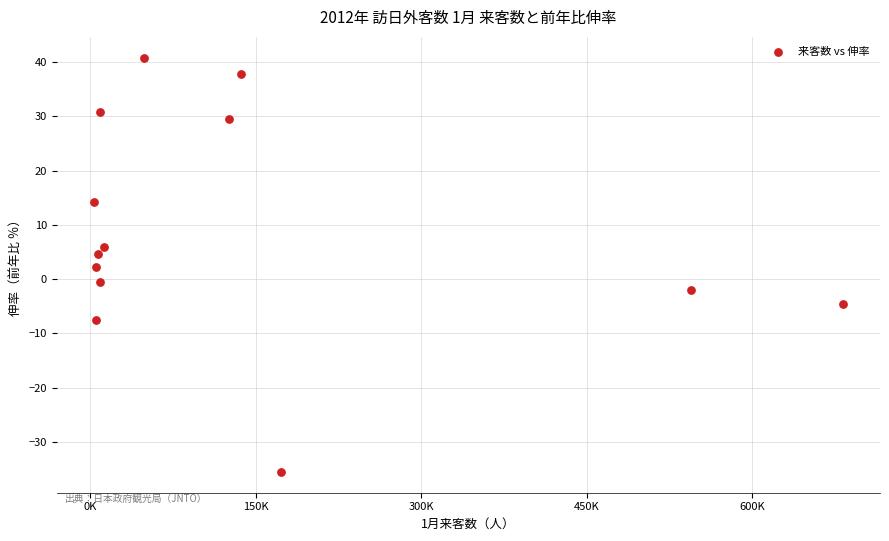

What is the range of X values (max minus min)?

678186.0